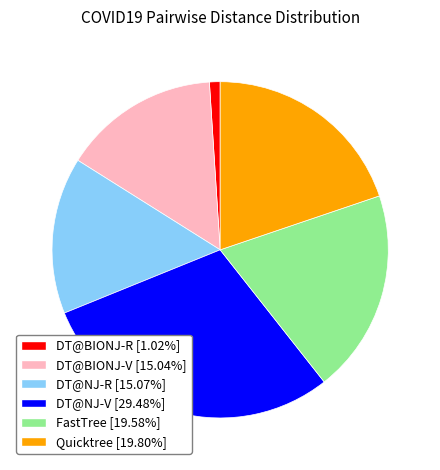

Does any single category account for the majority?

No